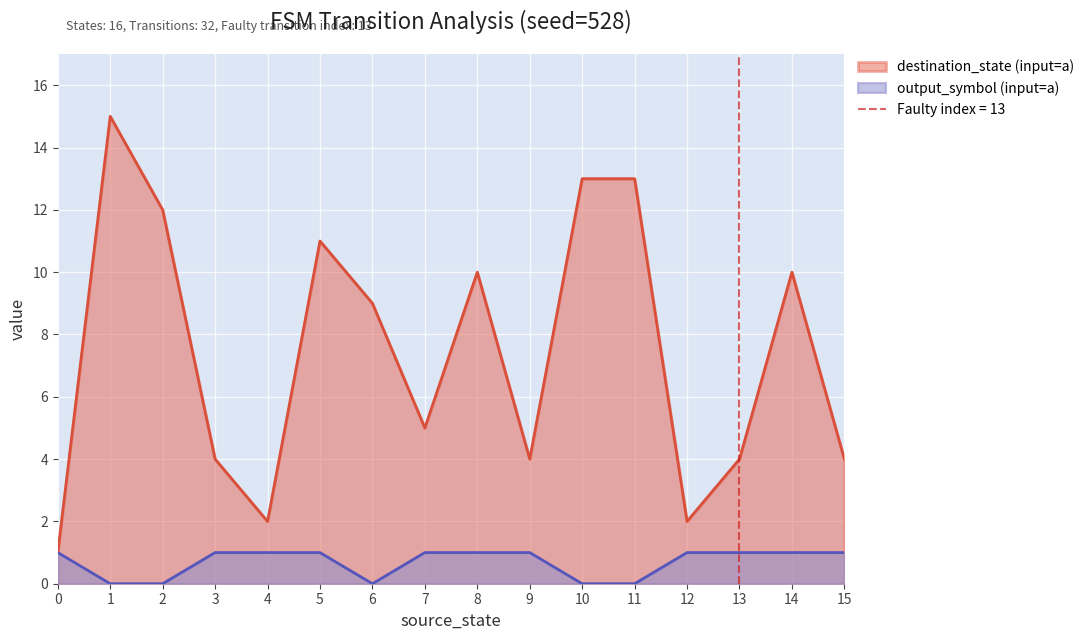

Where is destination_state (input=a) nearest to the value 8?

6